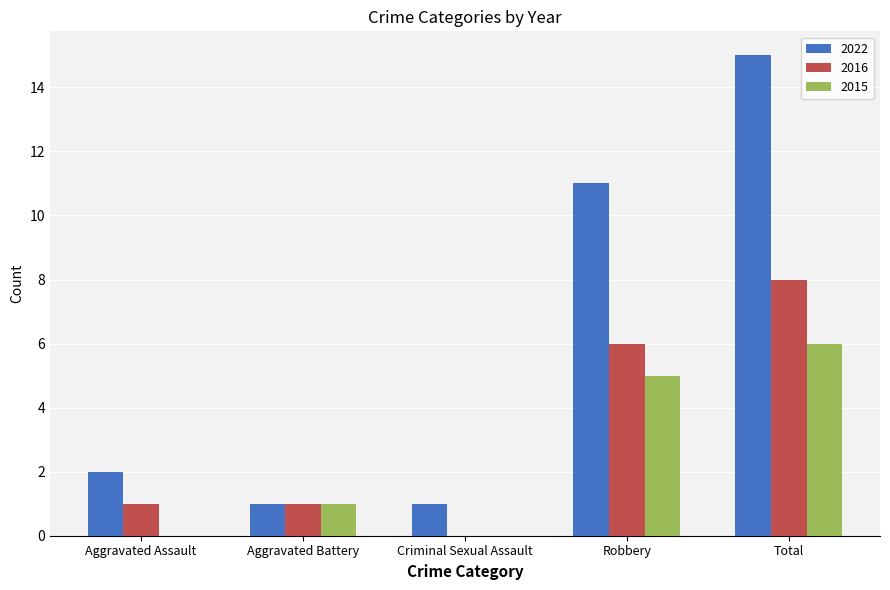

How many series are shown in this chart?

3